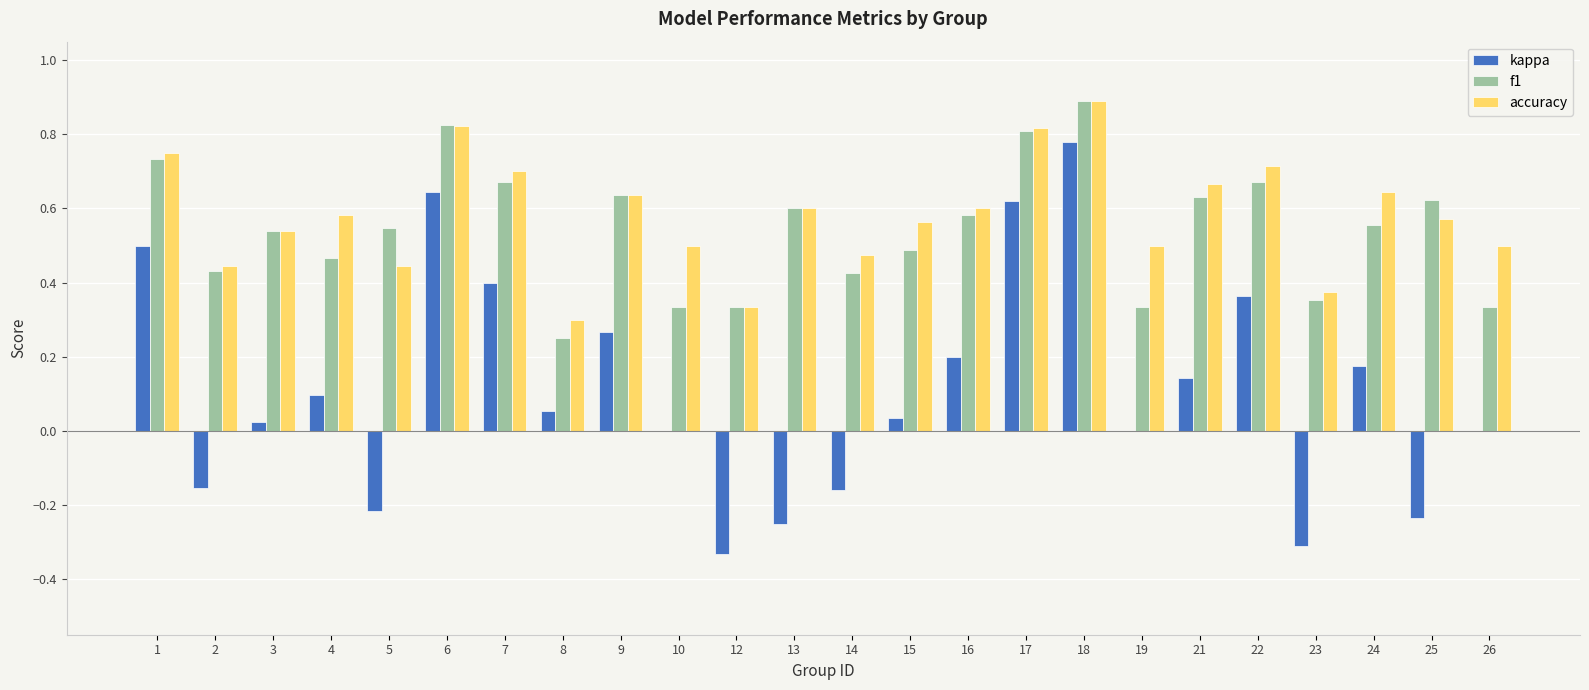

What is the sum of all kappa values?

2.6